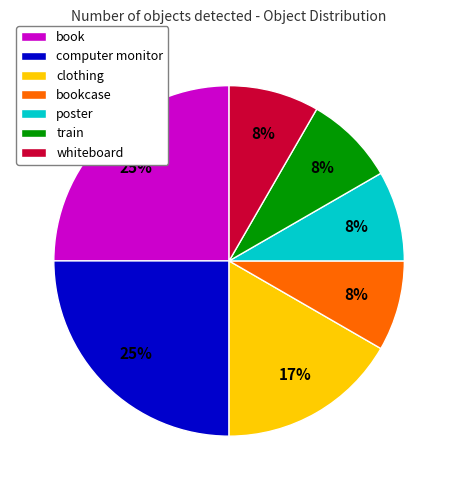

How many segments does this pie chart have?

7